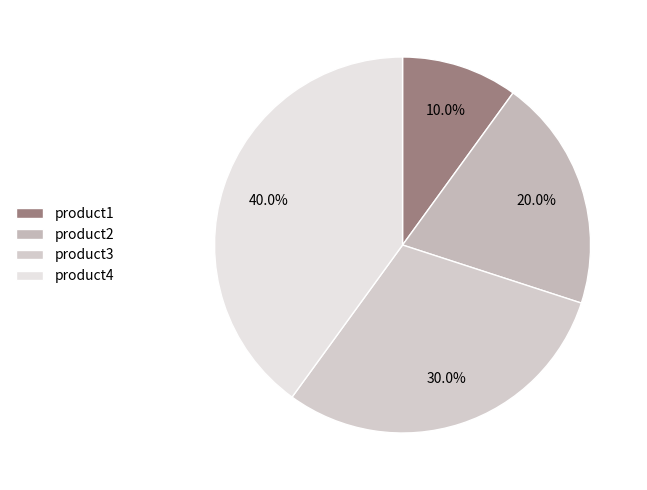

What portion of the pie excludes product4?

60.0%